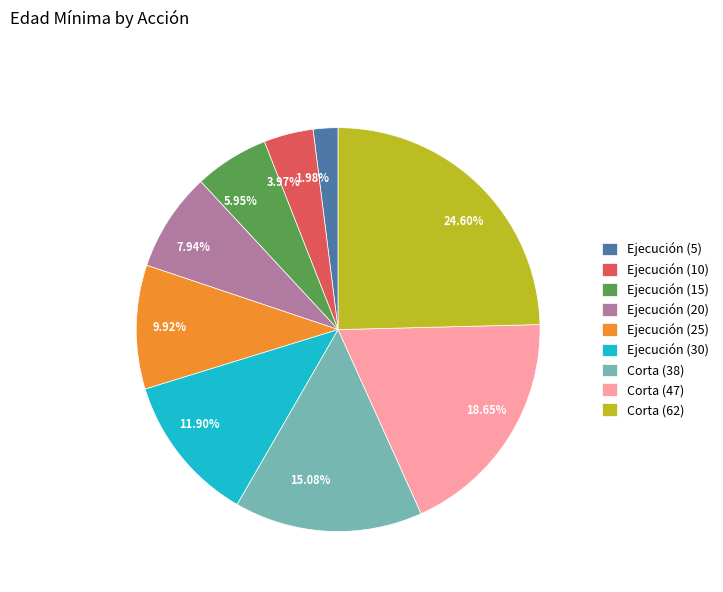

What is the ratio of the value at 1.98% to the value at 3.97%?

0.5